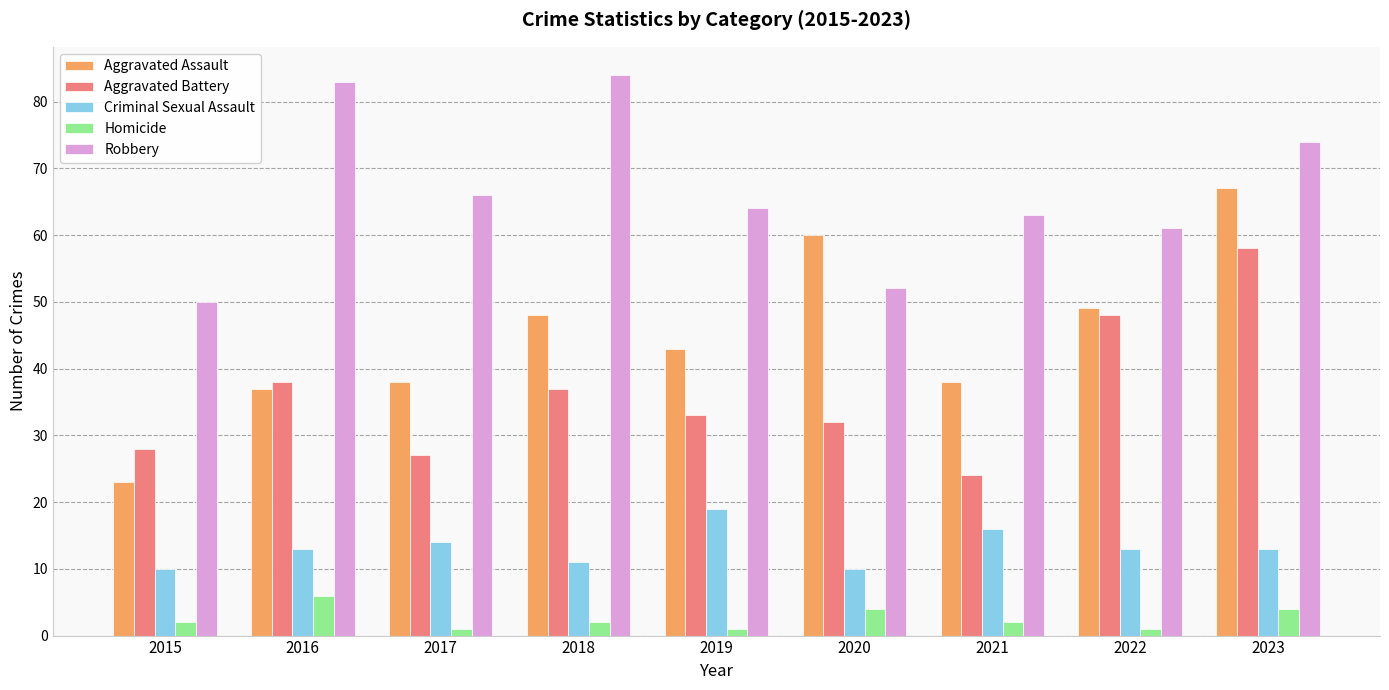

Where is Robbery nearest to the value 67?

2017